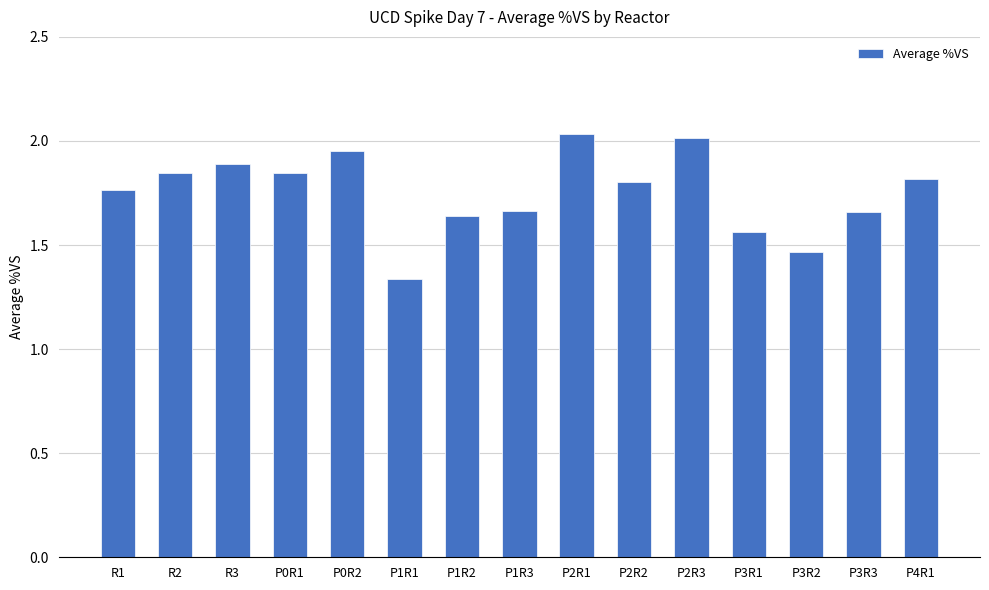

Between P1R2 and P2R2, which is larger?

P2R2